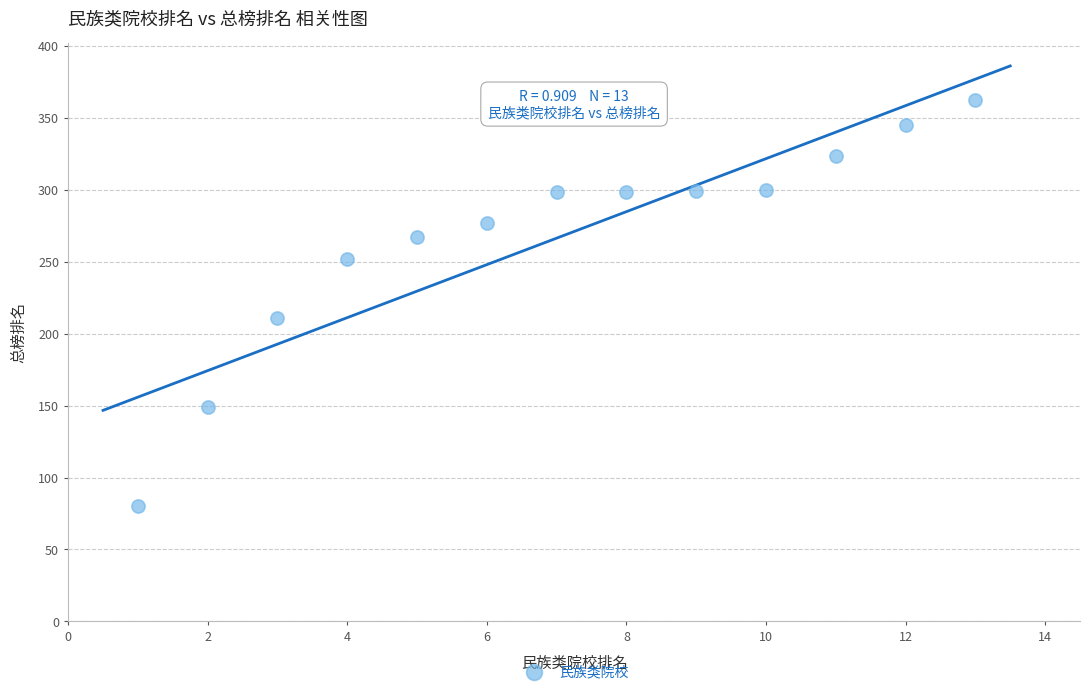

What Y value in the scatter plot is closest to 221?

211